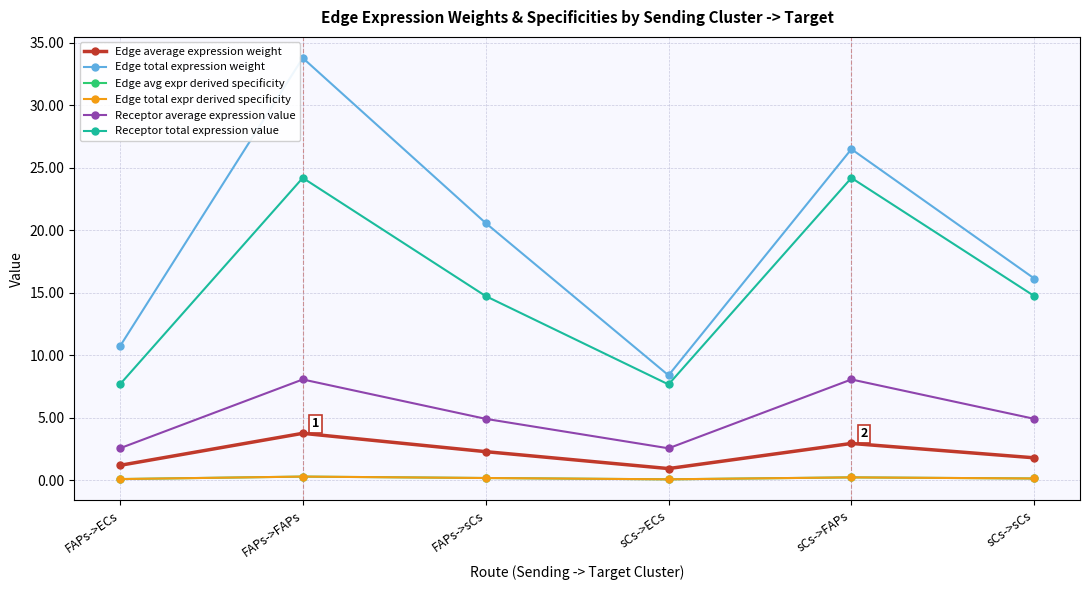

Reading left to right, transcribe all the data shown in this chart.

Edge average expression weight: 1.2	3.8	2.3	0.9	2.9	1.8
Edge total expression weight: 10.7	33.8	20.6	8.4	26.5	16.1
Edge avg expr derived specificity: 0.1	0.3	0.2	0.1	0.2	0.1
Edge total expr derived specificity: 0.1	0.3	0.2	0.1	0.2	0.1
Receptor average expression value: 2.6	8.1	4.9	2.6	8.1	4.9
Receptor total expression value: 7.7	24.2	14.7	7.7	24.2	14.7